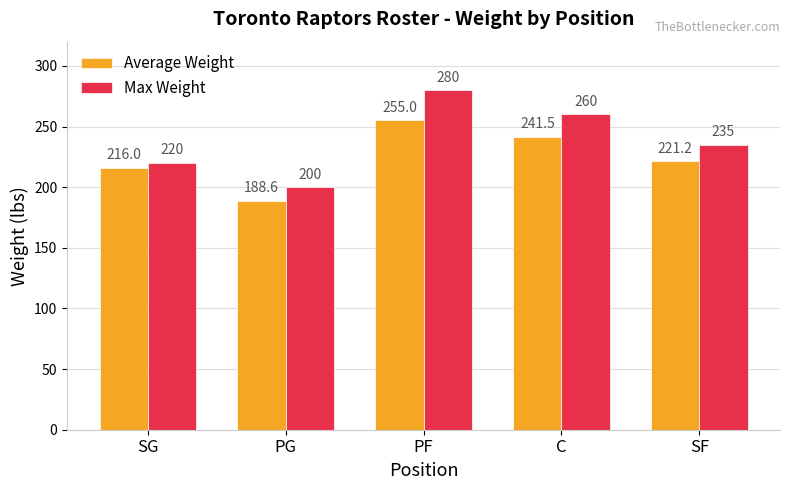

What is the label of the 4th bar from the left?

C